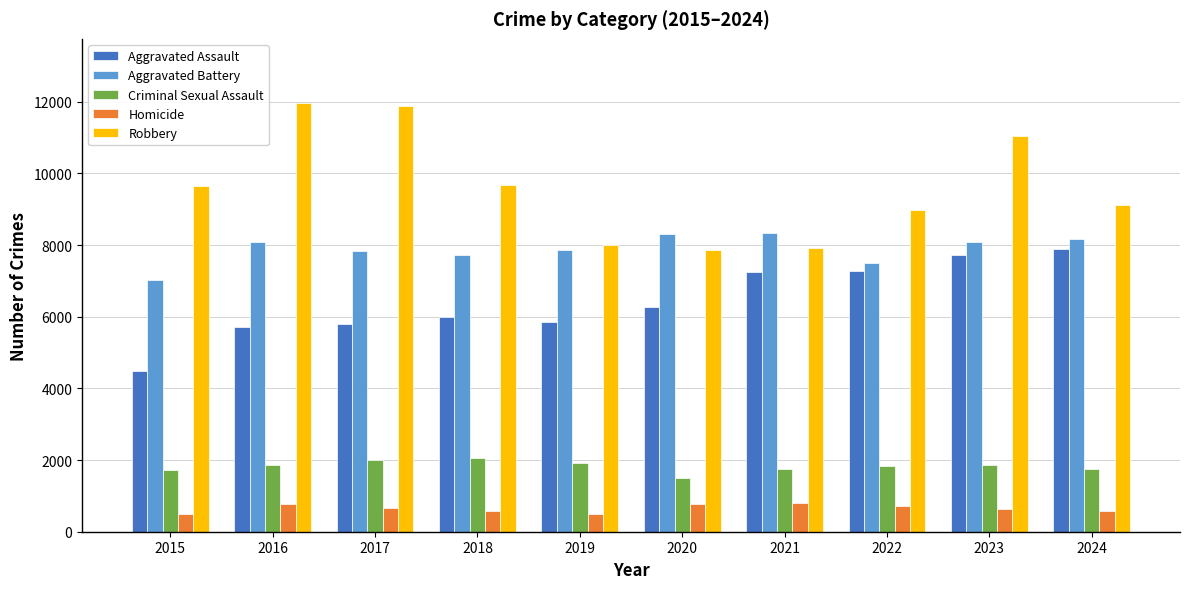

Rank the series at 2018 from lowest to highest value.

Homicide, Criminal Sexual Assault, Aggravated Assault, Aggravated Battery, Robbery